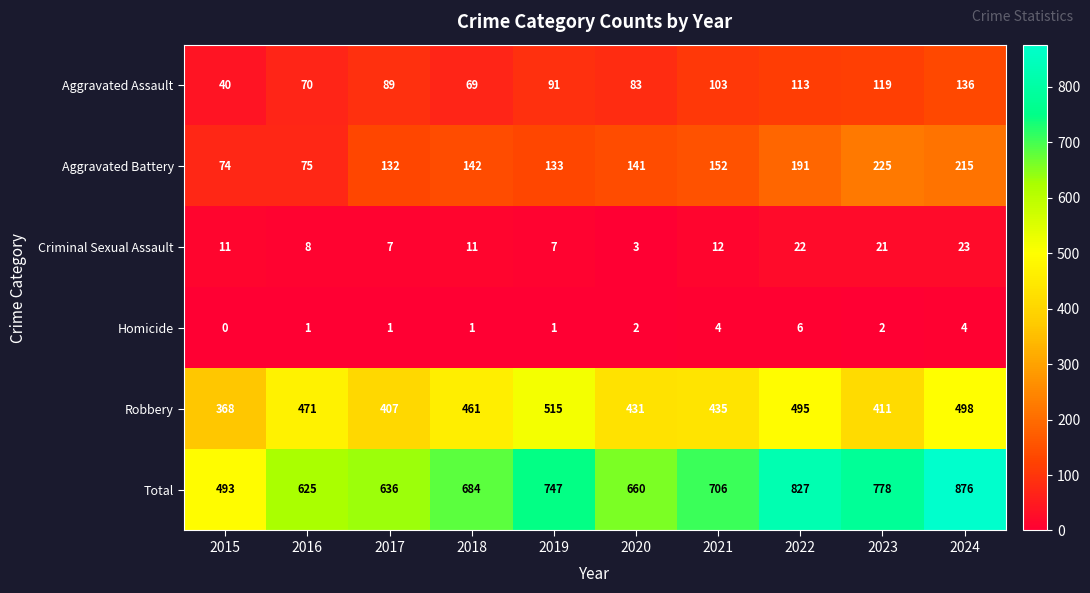

Which series changed the most between 2019 and 2021?

Robbery